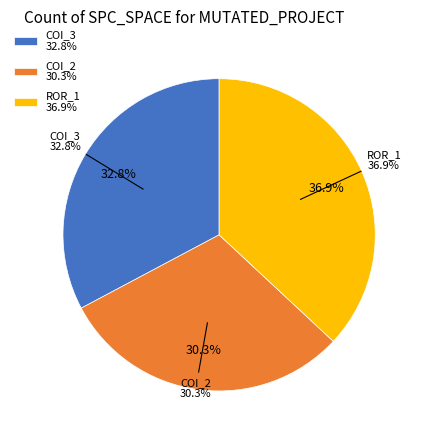

Is there a majority slice in this chart?

No